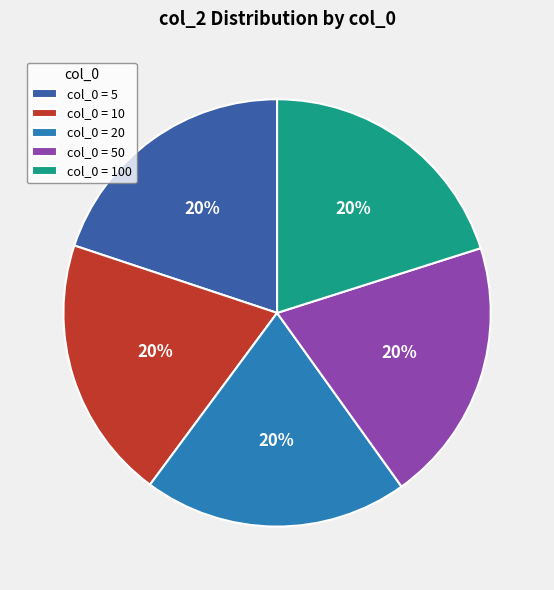

How many slices are in this pie chart?

5